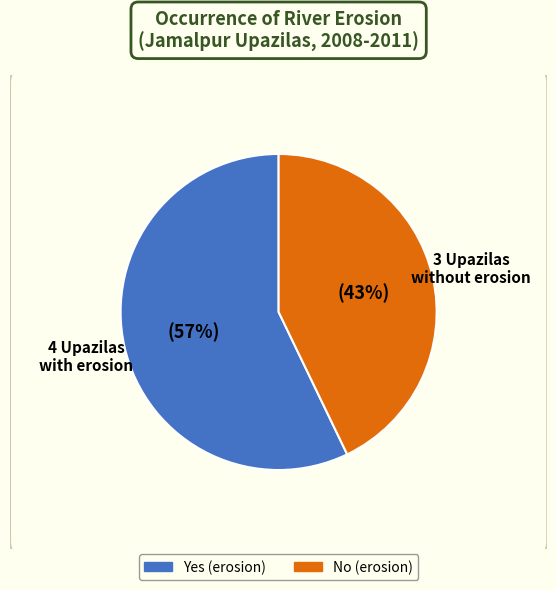

Which series has the largest range (max minus min)?

Yes